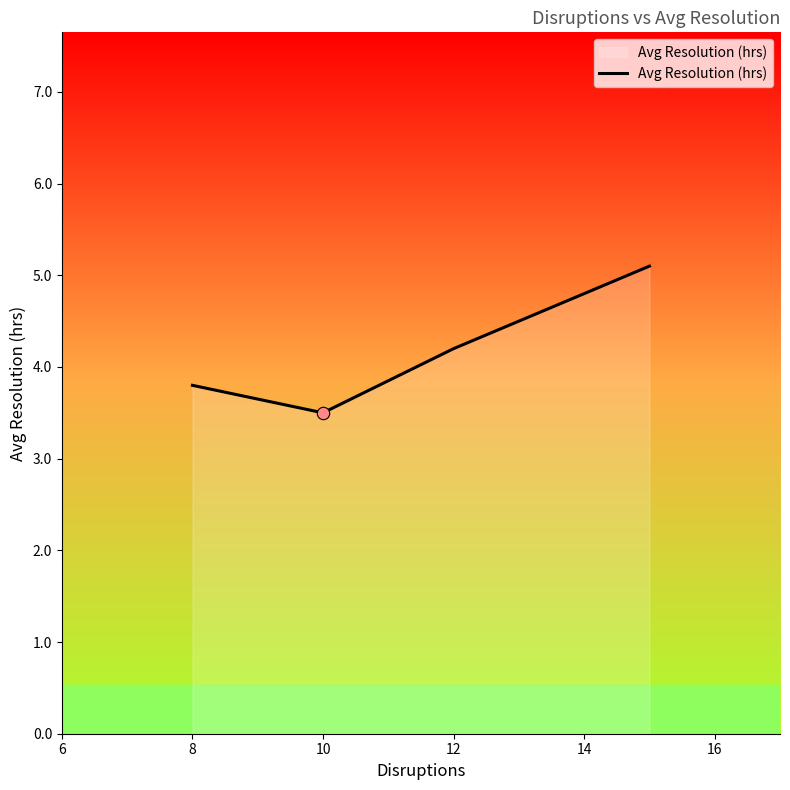

What is the minimum value shown in the chart?

3.5